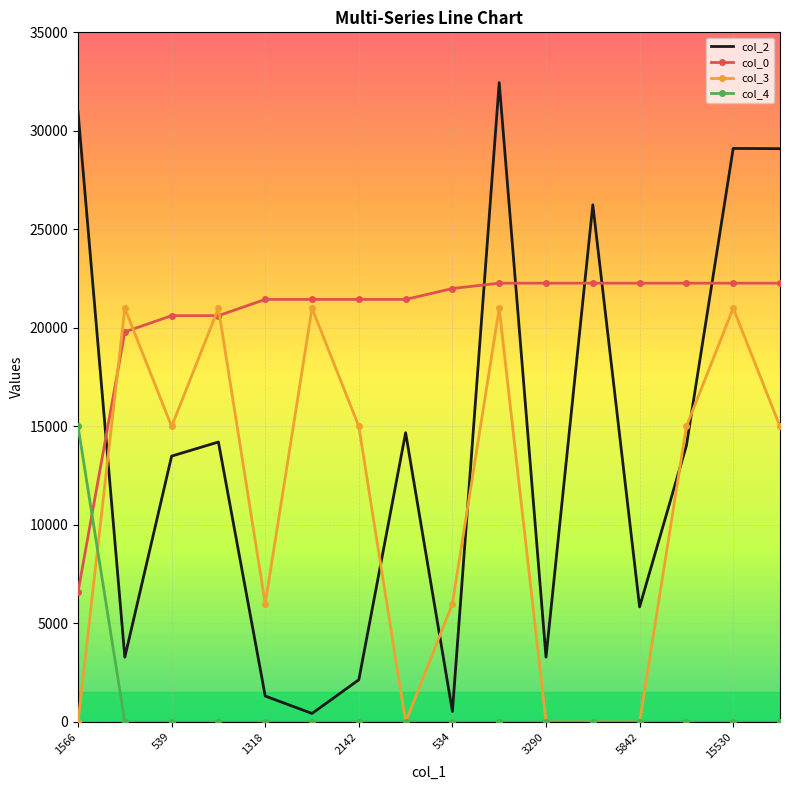

Which series has the largest total across all categories?

col_0